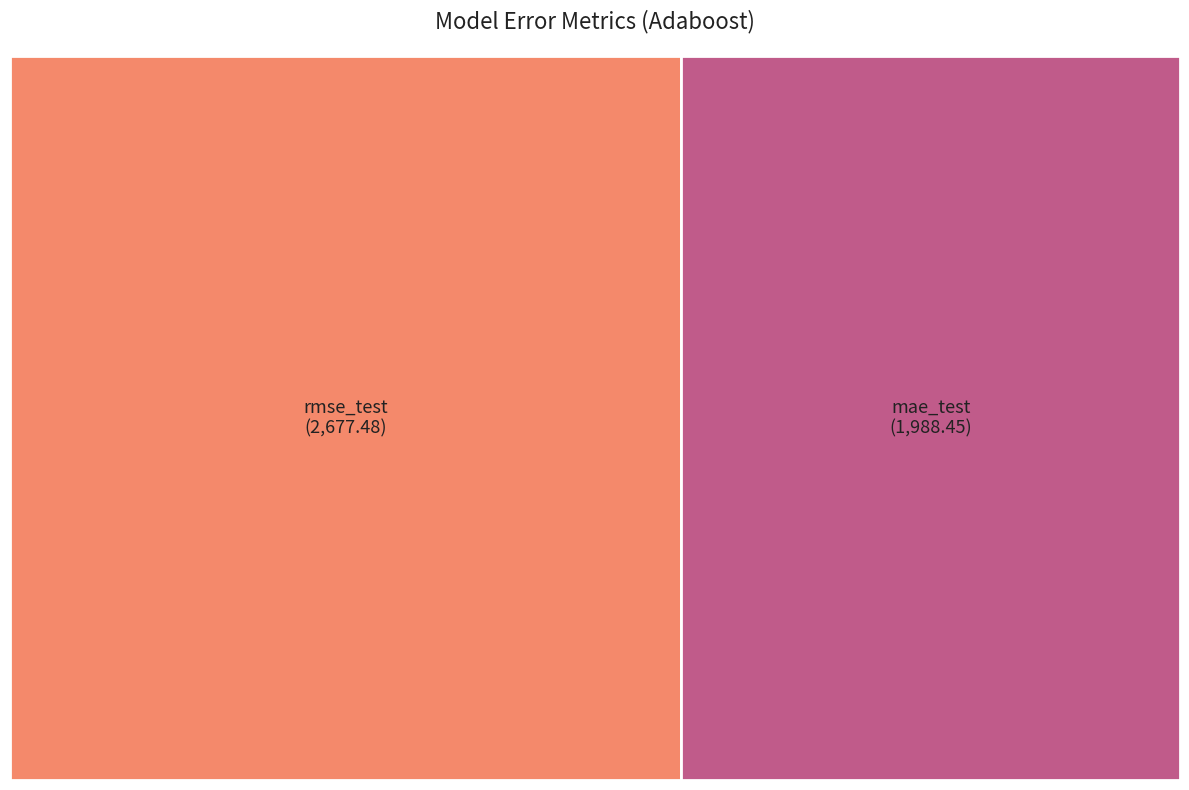

To the nearest percent, what is the combined percentage of mae_test and rmse_test?

100%